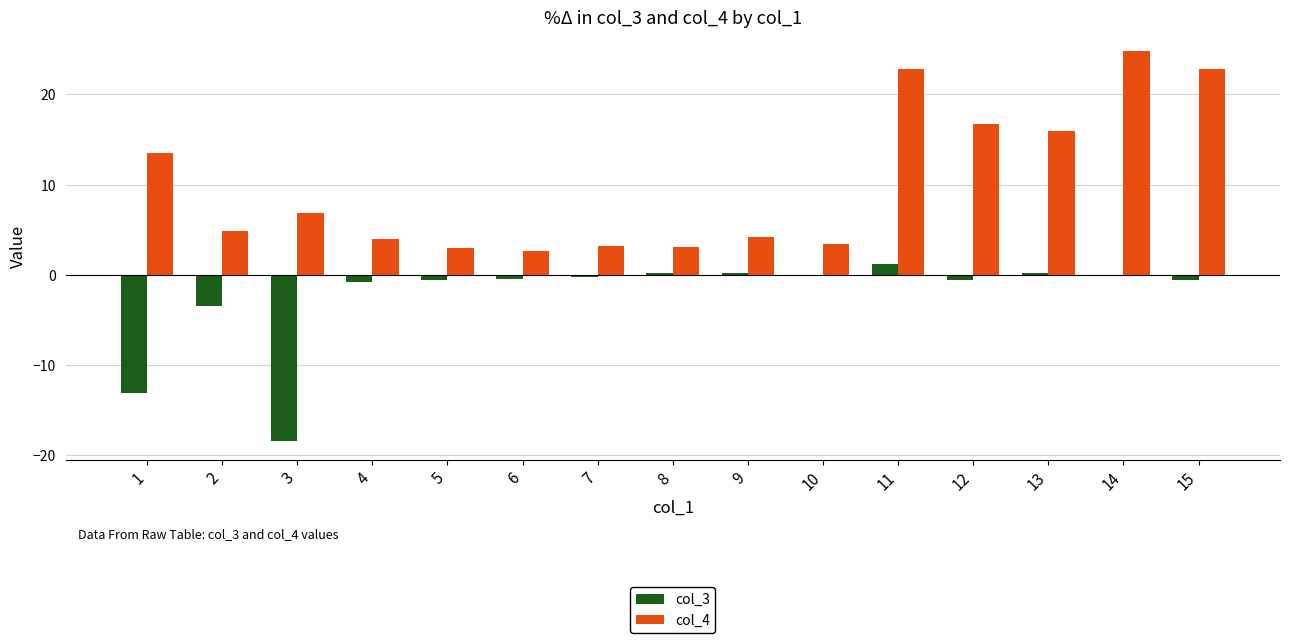

What is the difference between the maximum and minimum values in the col_3 series?

19.6